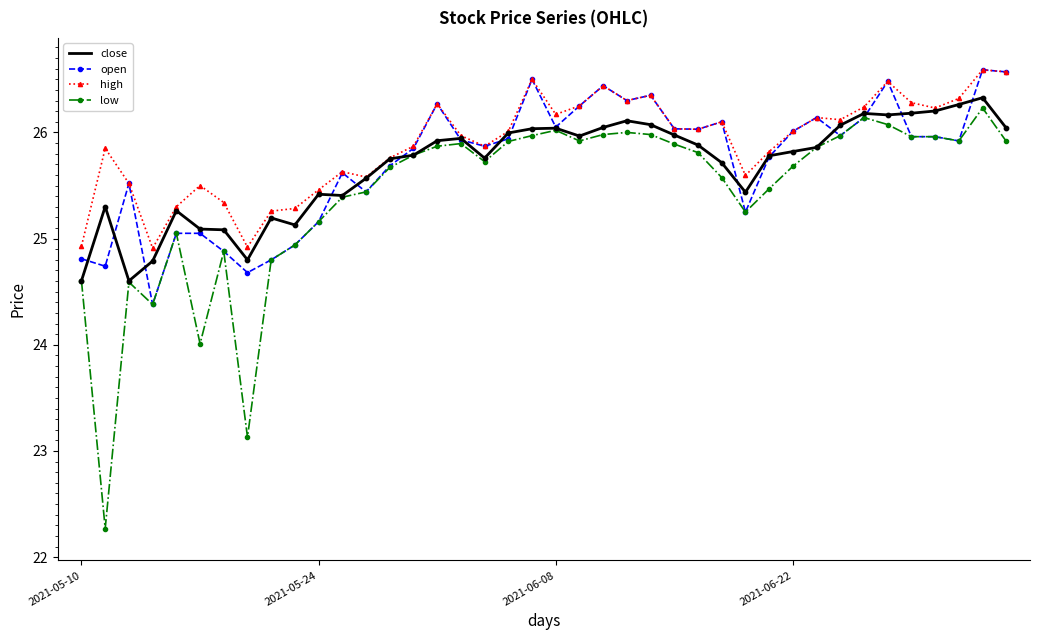

At how many categories does at least one series exceed 22?

40